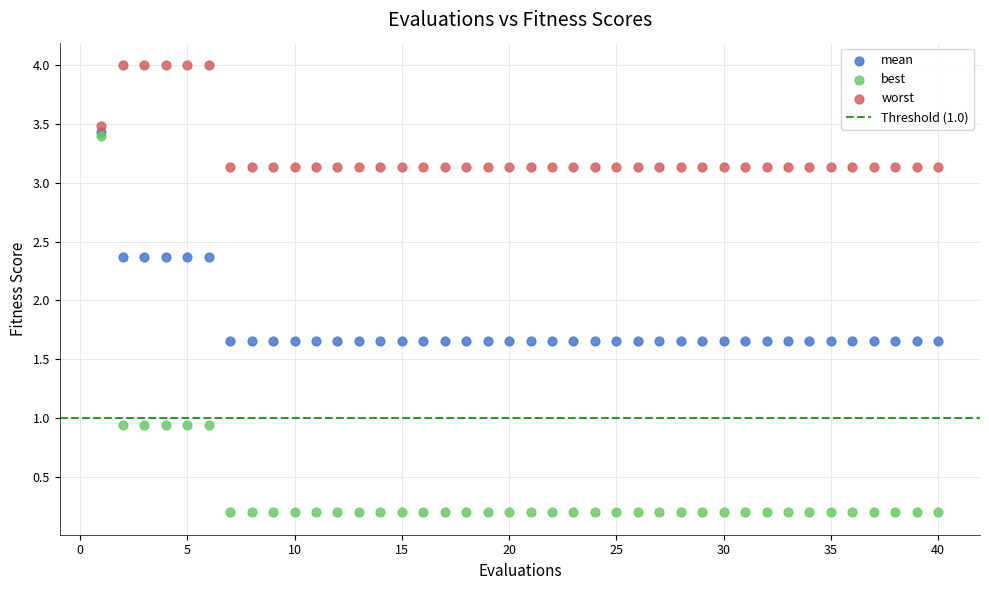

Which series has the widest spread of Y values?

best